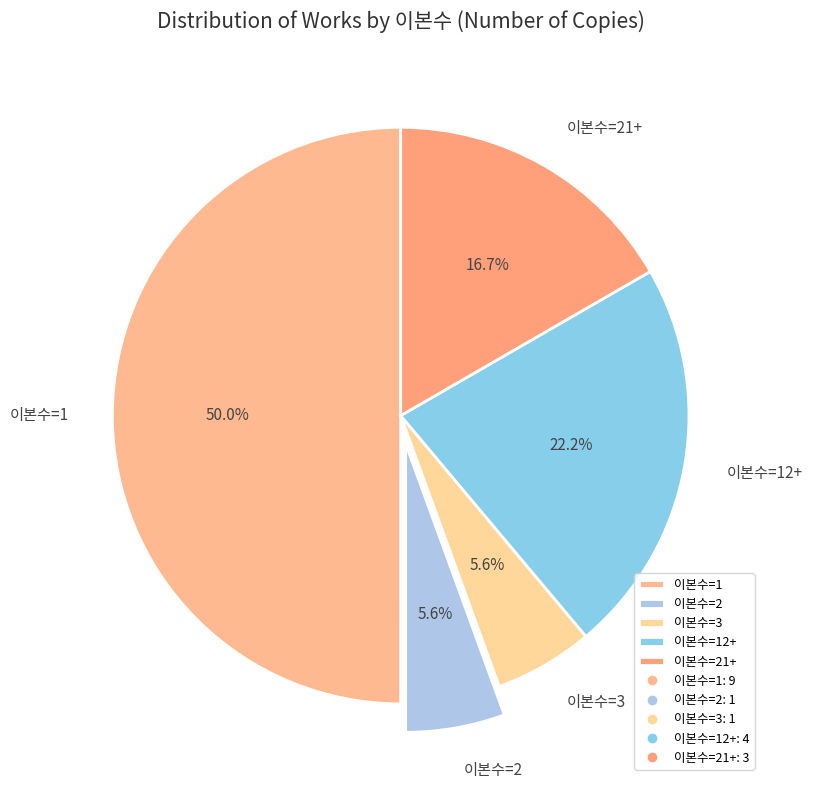

Between 이본수=1 and 이본수=12+, which is larger?

이본수=1